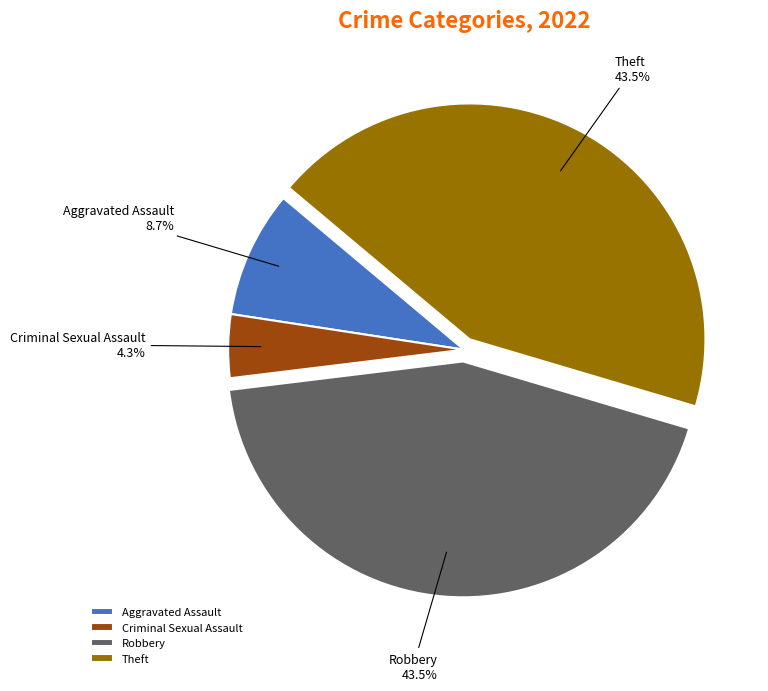

Between Criminal Sexual Assault and Theft, which is larger?

Theft